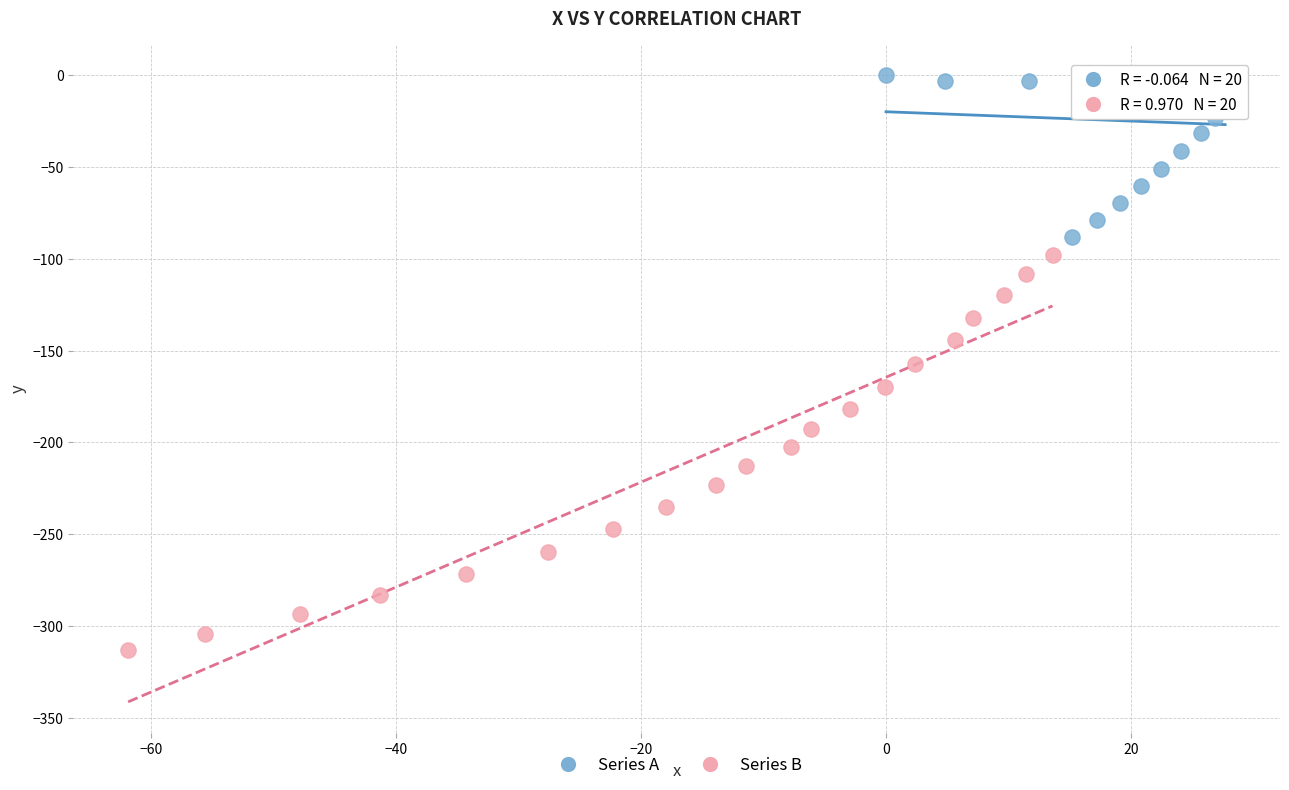

Which series contains the lowest Y value?

Series B